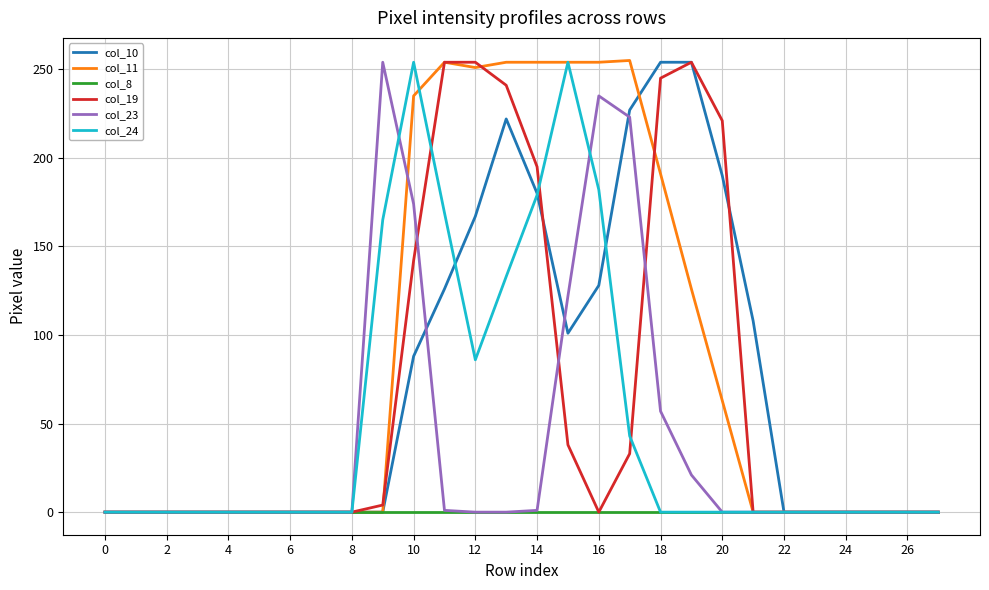

What is the maximum value for col_24?

254